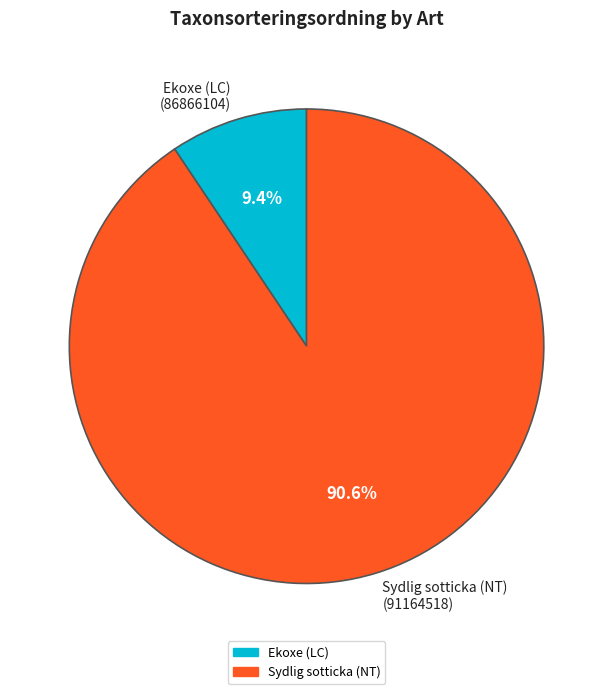

Which has a higher value, Sydlig sotticka (NT) or Ekoxe (LC)?

Sydlig sotticka (NT)